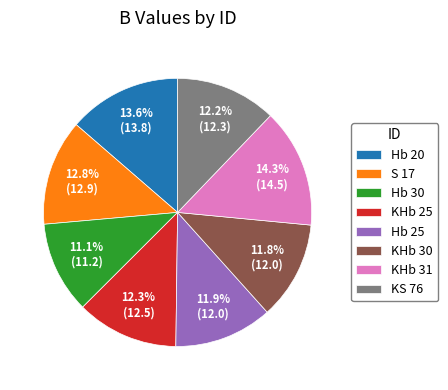

How many slices are in this pie chart?

8